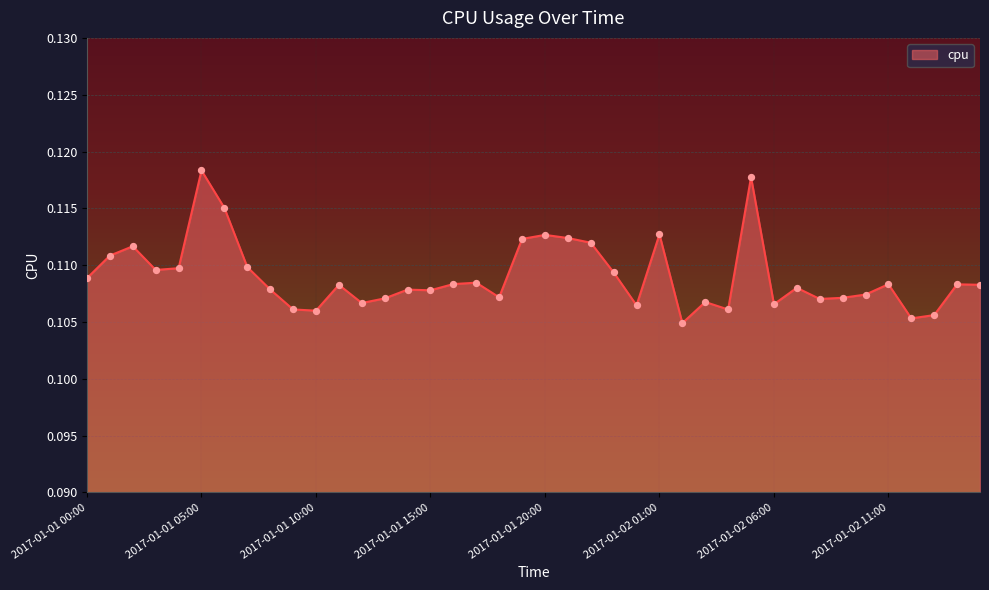

Is this an area chart (filled region under the line)?

Yes